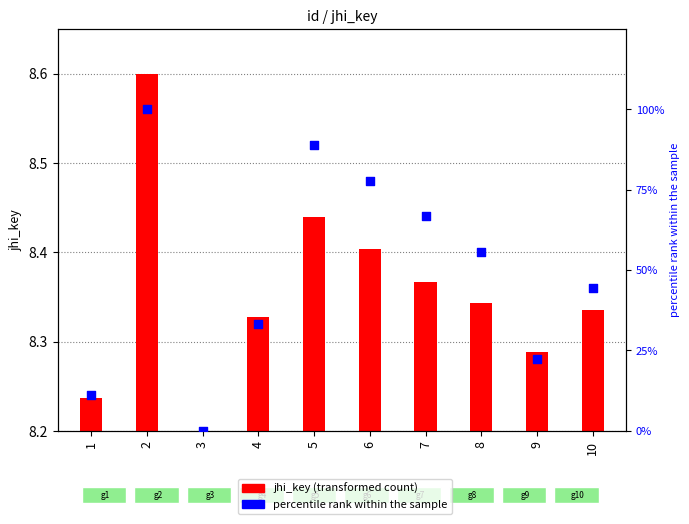

What are all the series names shown in the legend?

jhi_key (transformed count), percentile rank within the sample